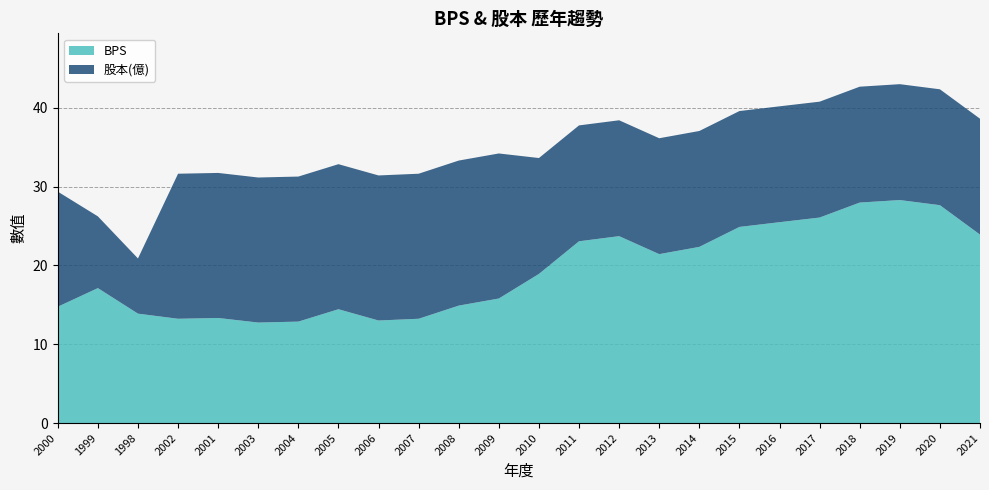

Reading left to right, list all the values displayed in this chart.

BPS: 14.8	17.1	13.9	13.2	13.3	12.8	12.9	14.4	13.0	13.2	14.9	15.8	18.9	23.1	23.7	21.4	22.4	24.9	25.5	26.1	28.0	28.3	27.6	23.9
股本(億): 14.6	9.1	7.0	18.4	18.4	18.4	18.4	18.4	18.4	18.4	18.4	18.4	14.7	14.7	14.7	14.7	14.7	14.7	14.7	14.7	14.7	14.7	14.7	14.7